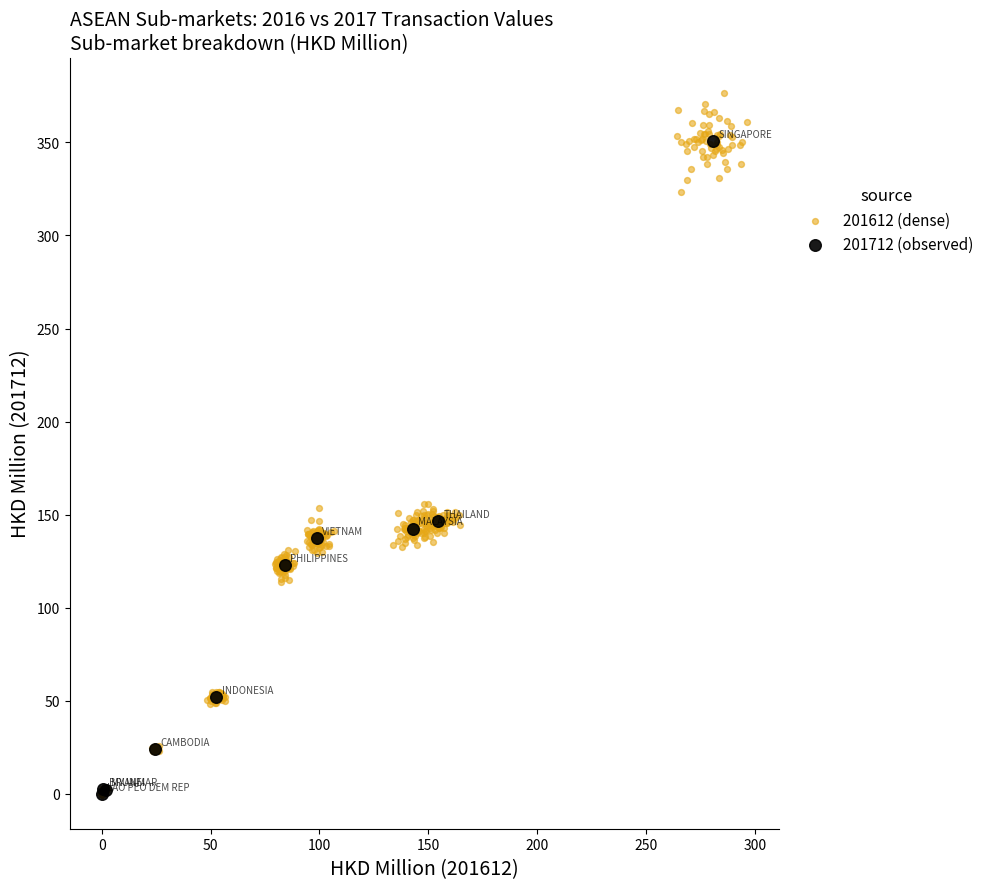

Which series reaches the maximum Y coordinate?

201612 (dense)